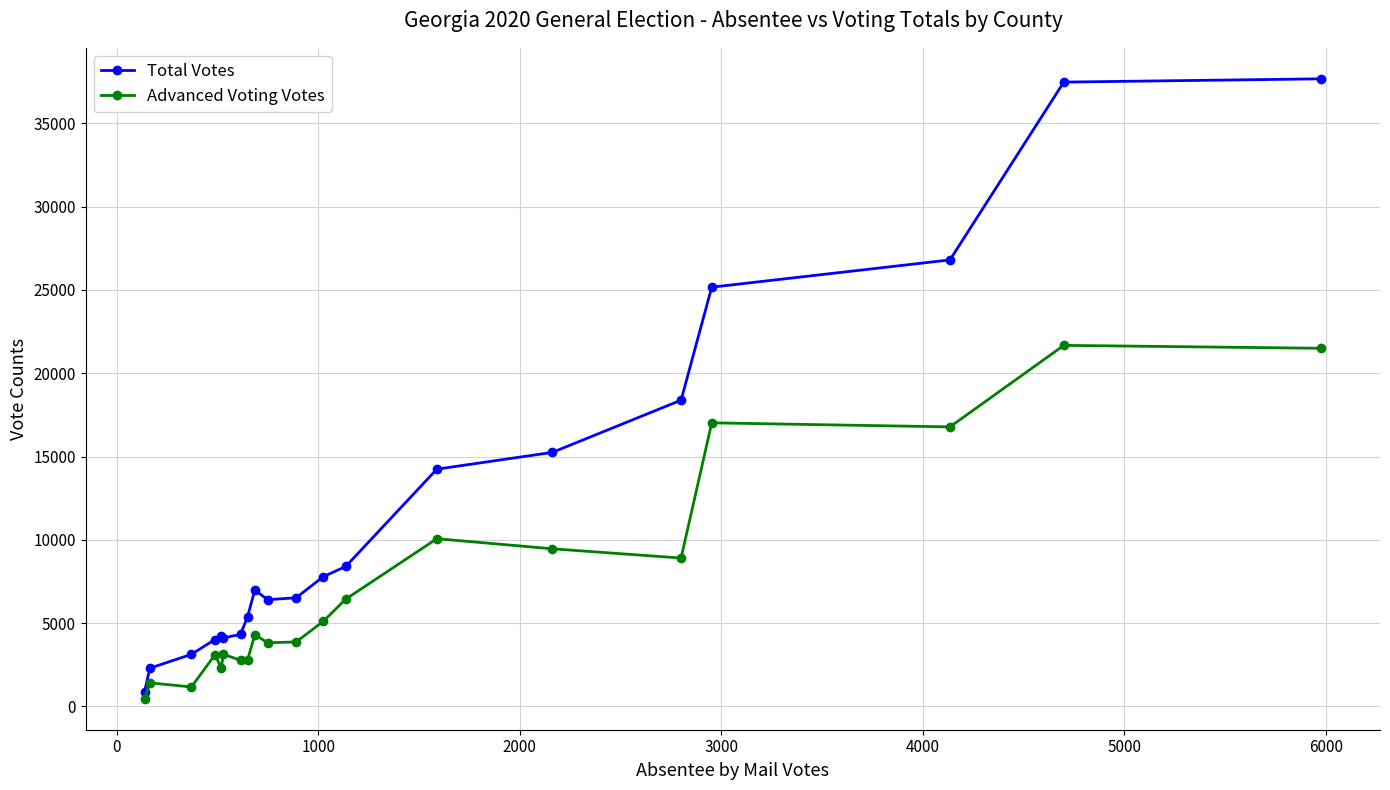

Which series has the largest total across all categories?

Total Votes